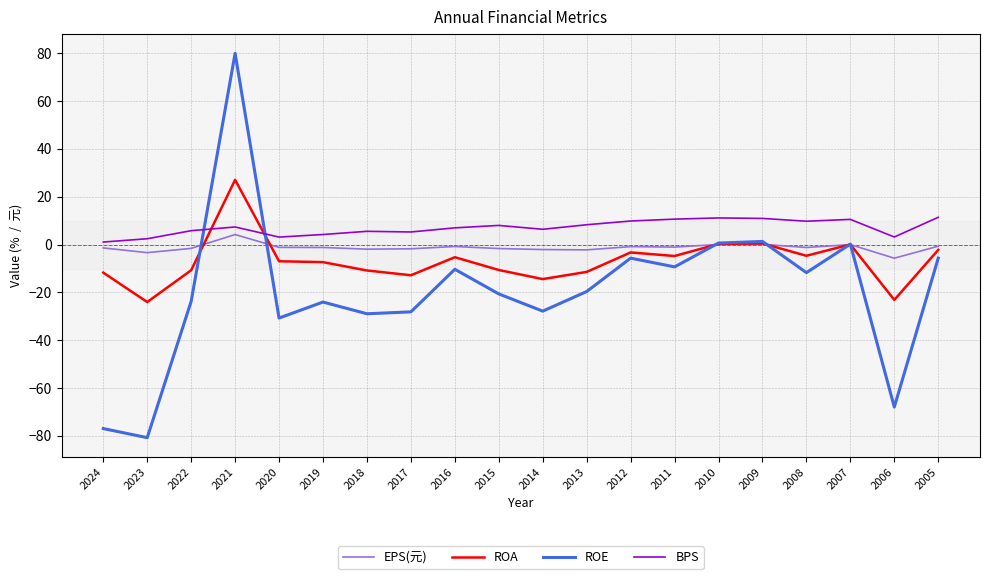

What is the sum of all EPS(元) values?

-23.8